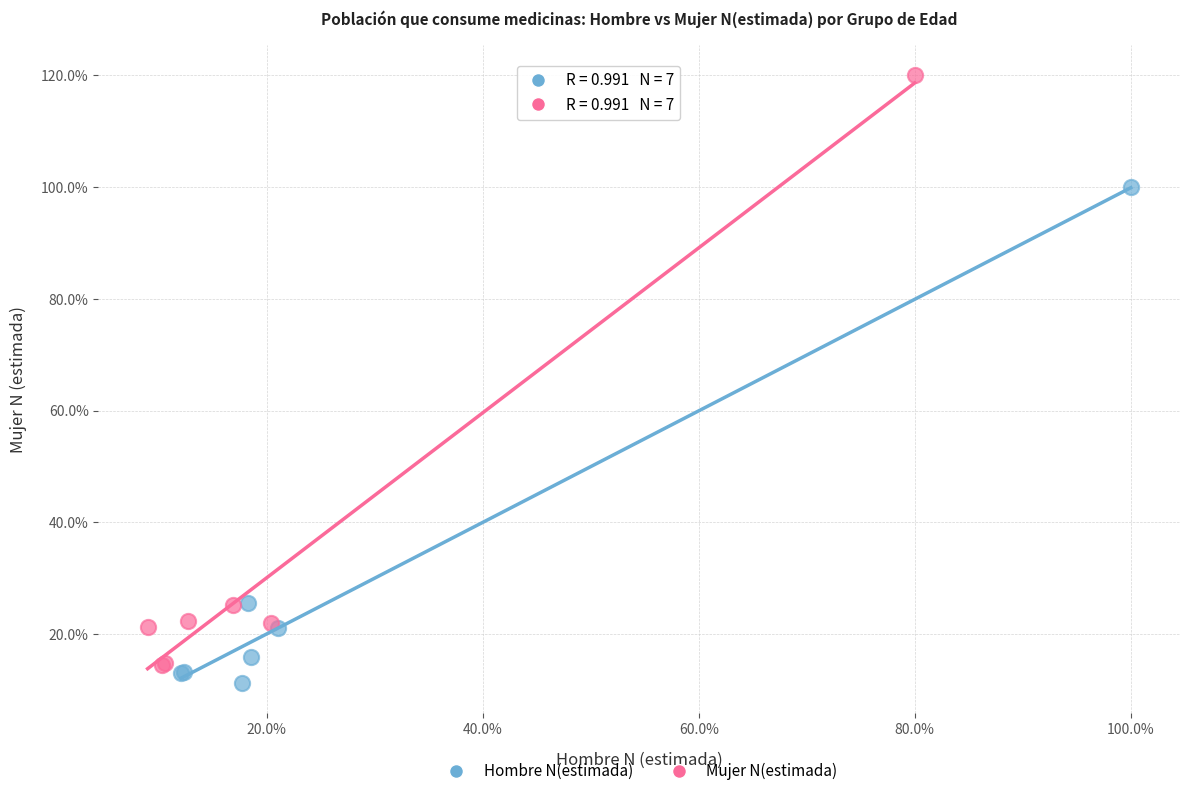

Which series reaches the maximum Y coordinate?

Mujer N(estimada)